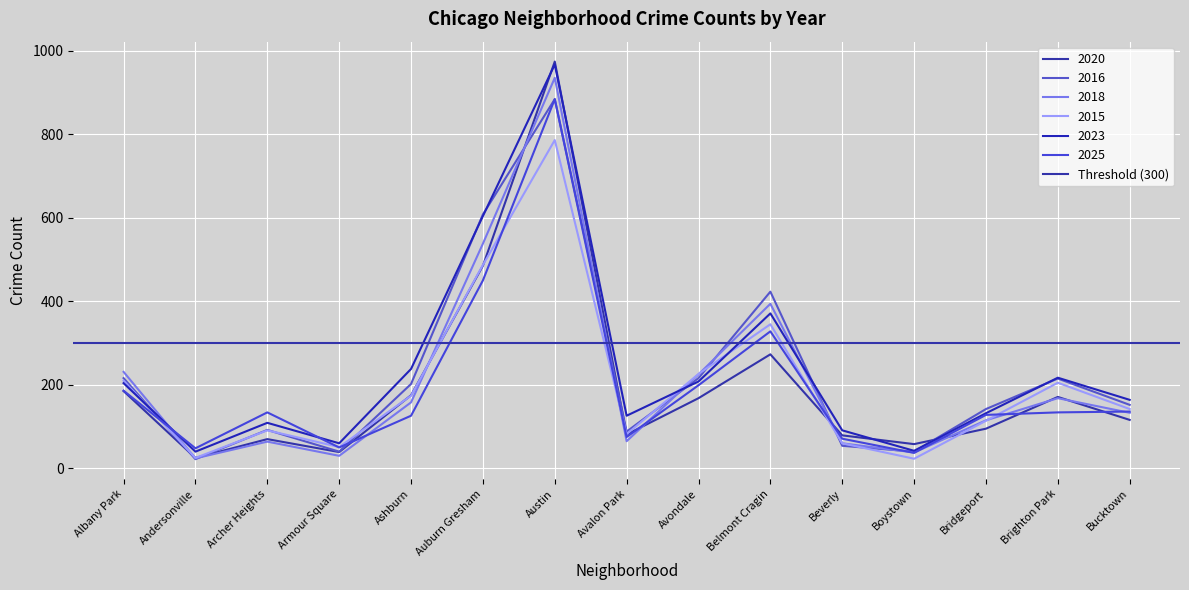

Between Boystown and Auburn Gresham, which is larger?

Auburn Gresham